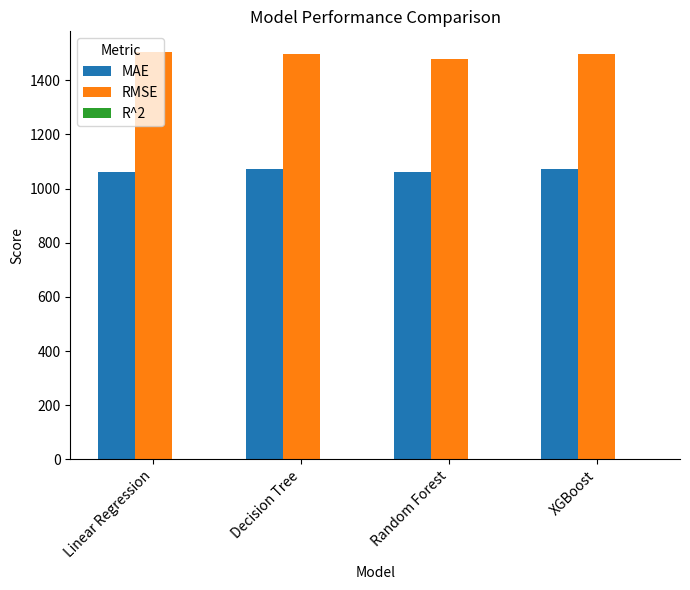

True or false: RMSE has a value of 1973.1 at Linear Regression.

False